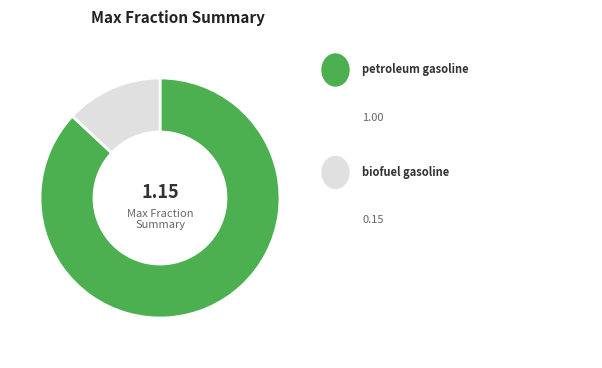

How many slices are in this pie chart?

2